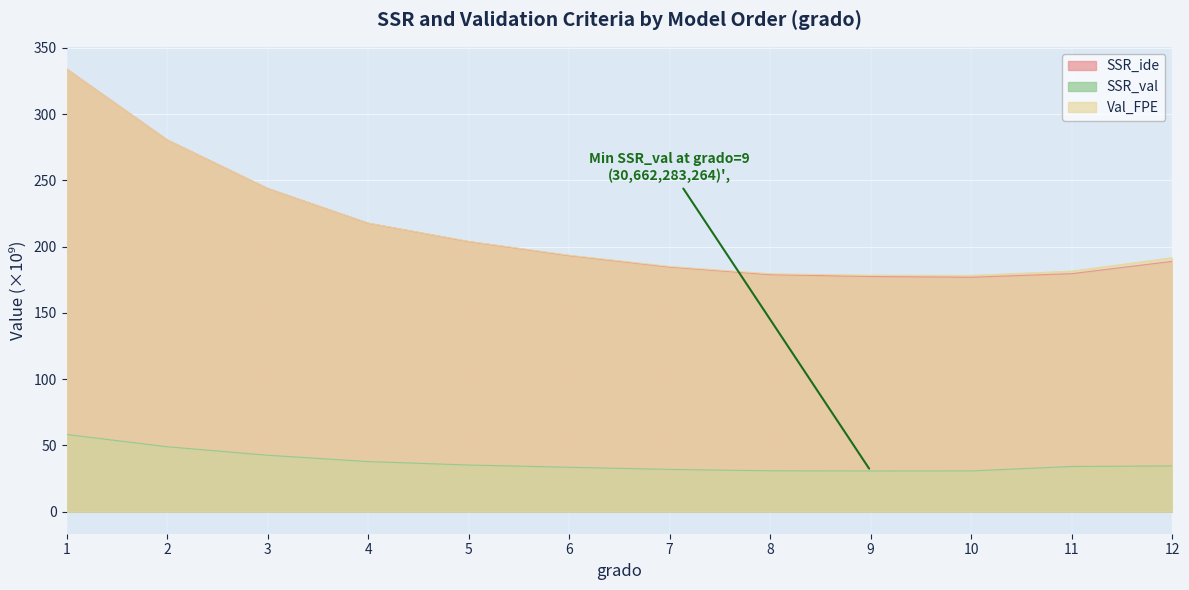

What is the total value across all series at 11?

395.2